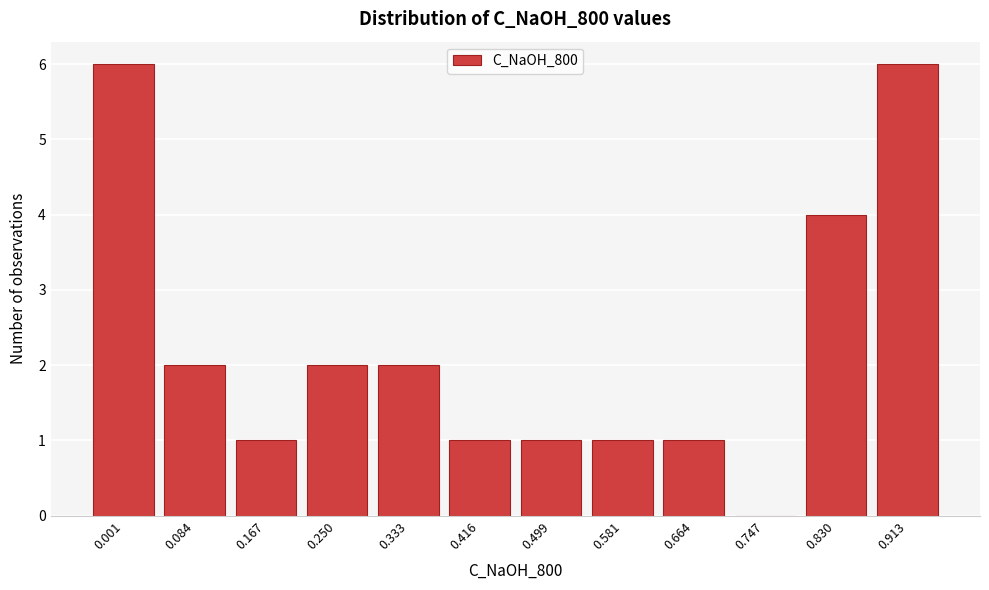

Reading left to right, what are all the values shown in this chart?

0.001=6	0.084=2	0.167=1	0.250=2	0.333=2	0.416=1	0.499=1	0.581=1	0.664=1	0.747=0	0.830=4	0.913=6